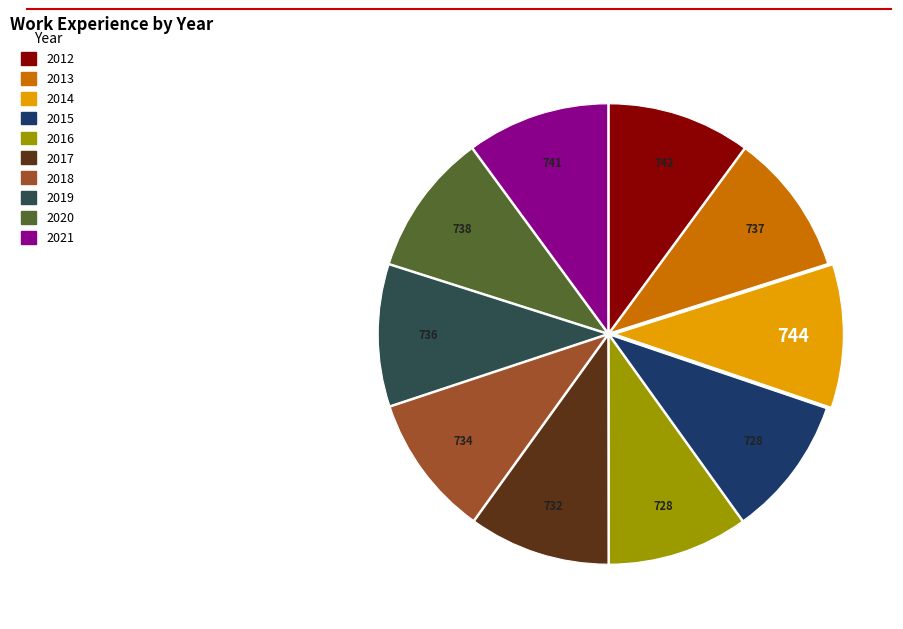

Is there any slice that represents more than half of the pie?

No